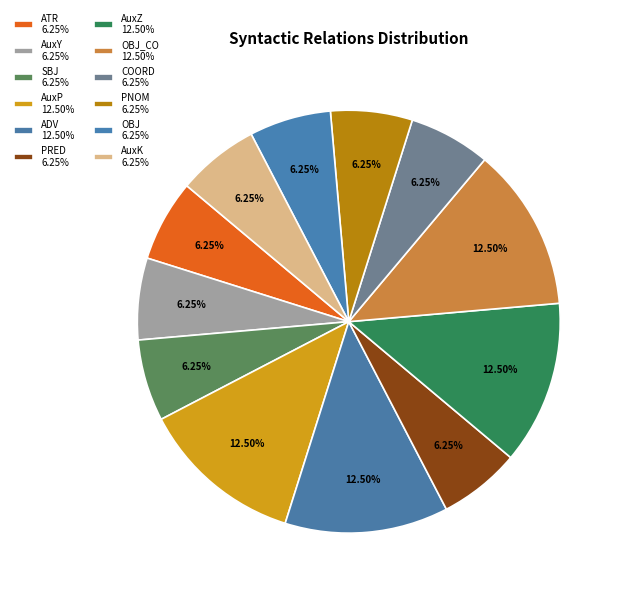

Does any single category account for the majority?

No